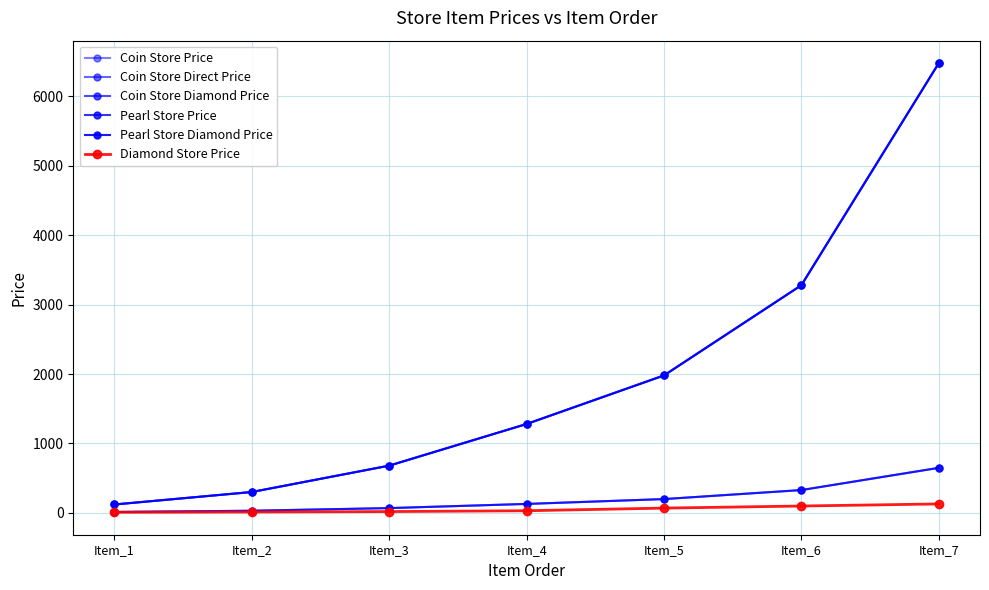

Does the chart have visible grid lines?

Yes